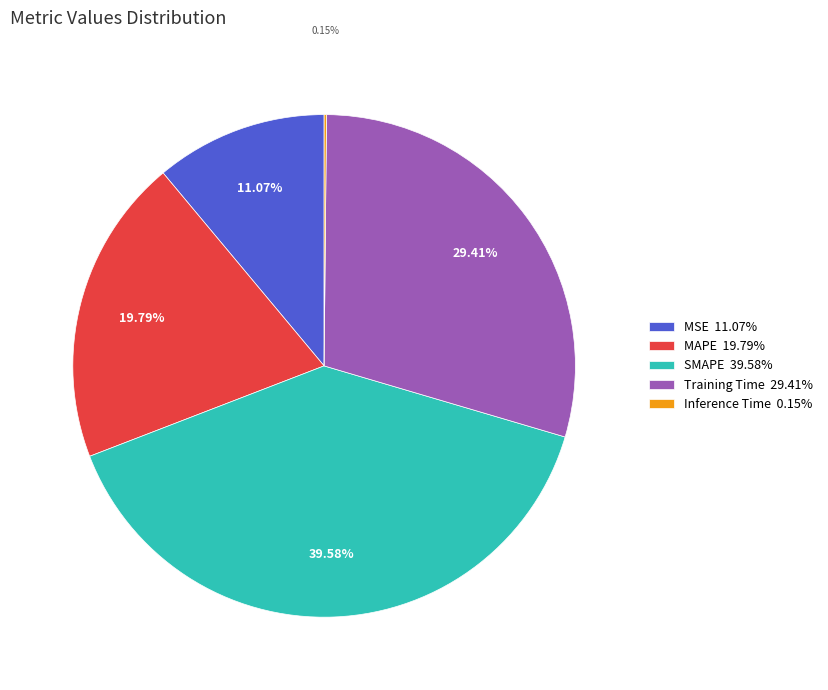

To the nearest percent, what portion does SMAPE represent?

40%